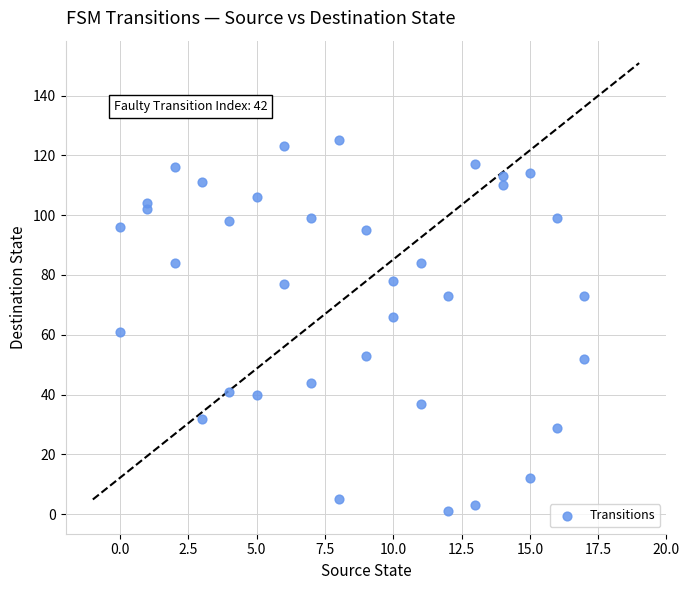

What is the range of Y values (max minus min)?

124